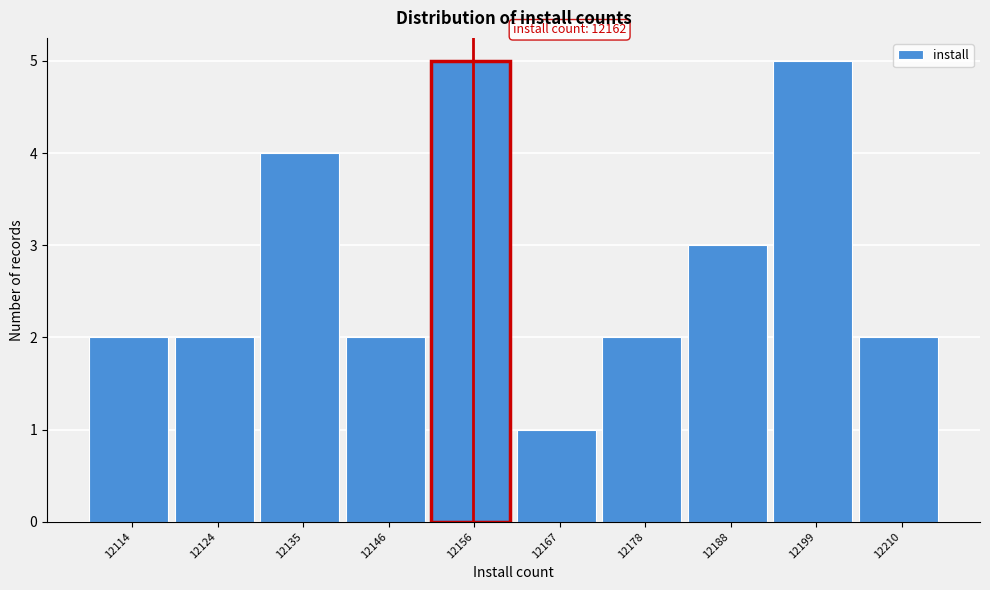

Reading right to left, list all the values displayed in this chart.

12210=2	12199=5	12188=3	12178=2	12167=1	12156=5	12146=2	12135=4	12124=2	12114=2